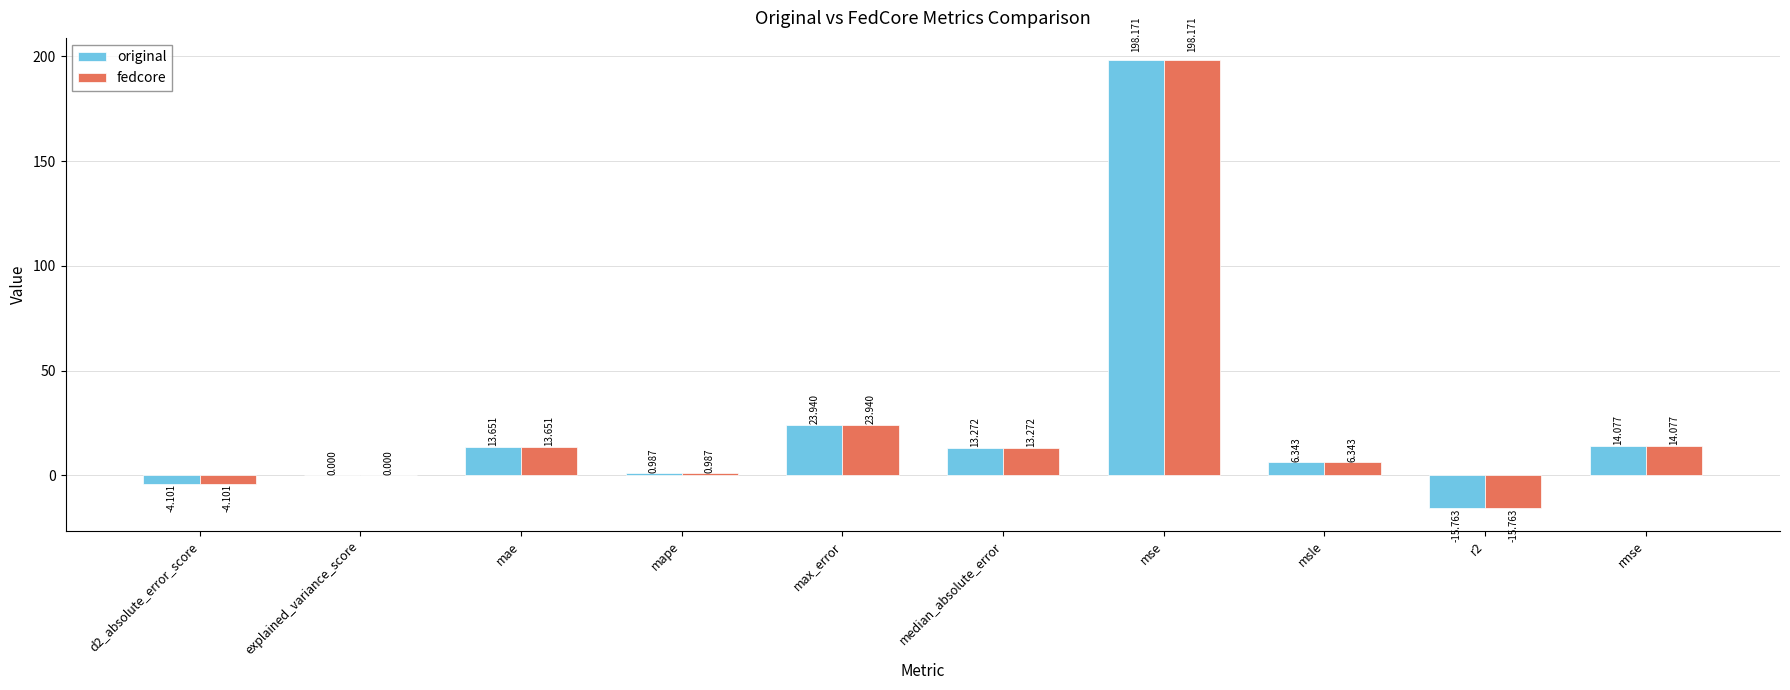

How many data points in fedcore are above 13?

5